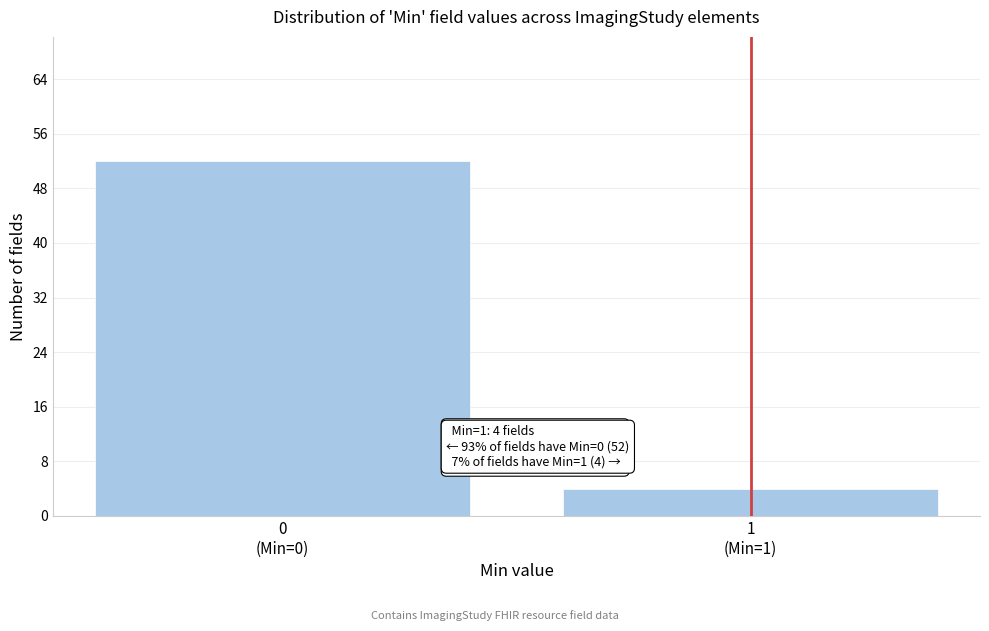

Reading left to right, extract all data points from this chart.

52	4